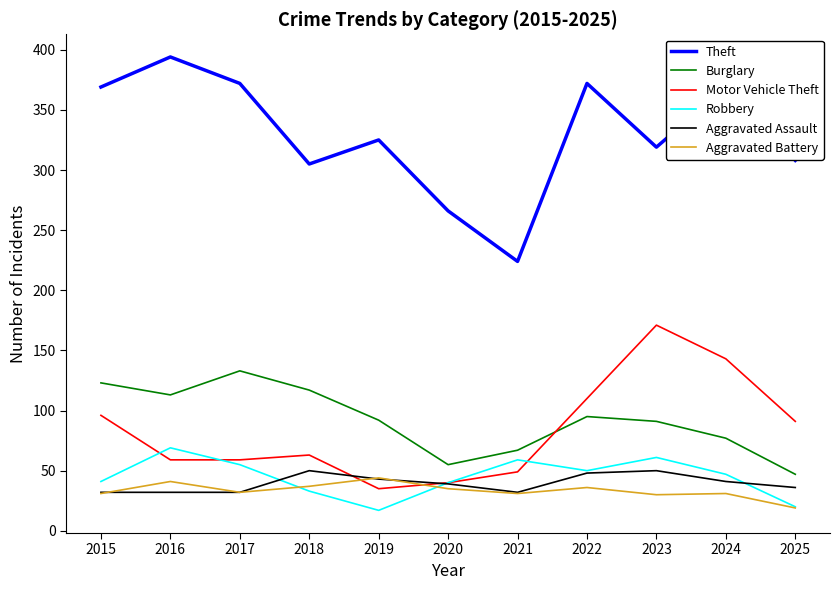

How many distinct data groups are displayed?

6